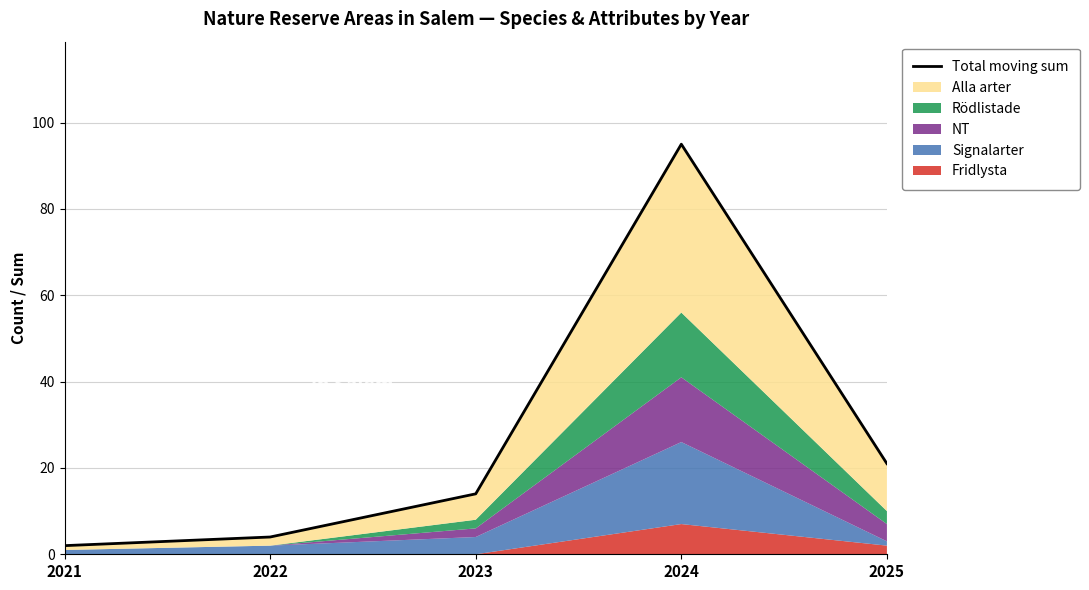

Count the number of values greater than 14.

2